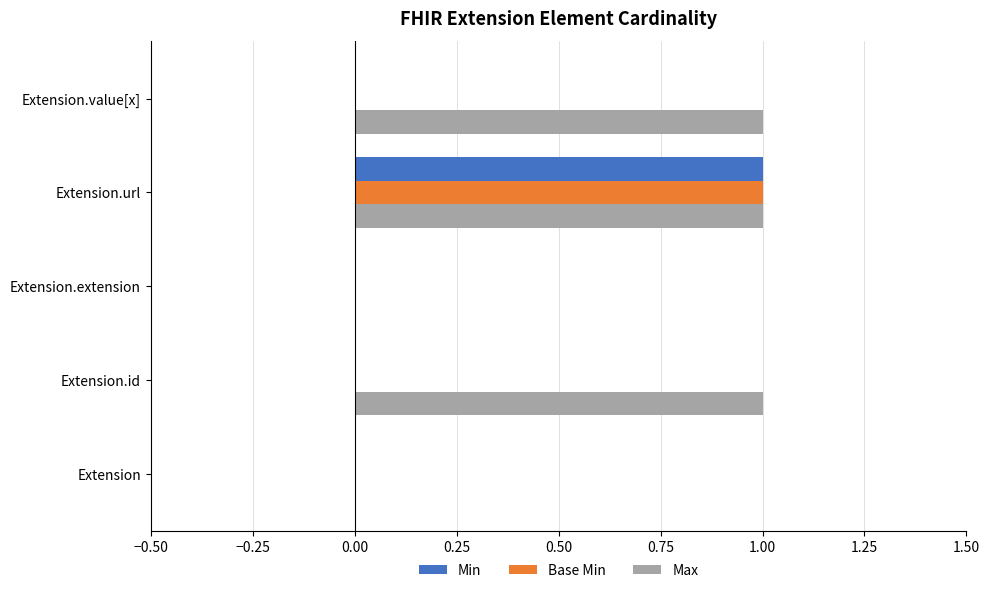

At which category is the sum across all series the highest?

Extension.url